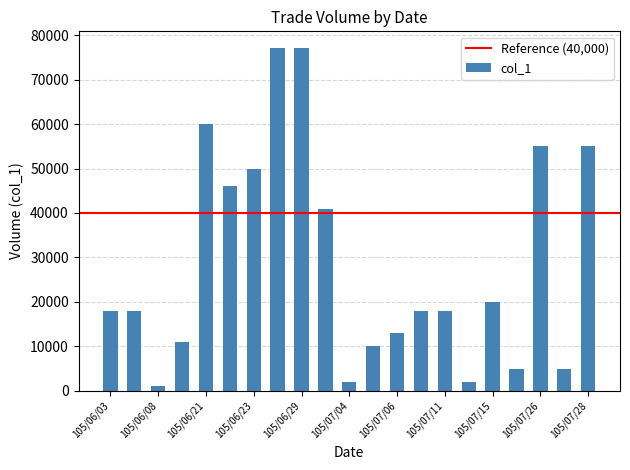

Reading right to left, transcribe all the data shown in this chart.

55000	5000	55000	5000	20000	2000	18000	18000	13000	10000	2000	41000	77000	77000	50000	46000	60000	11000	1000	18000	18000